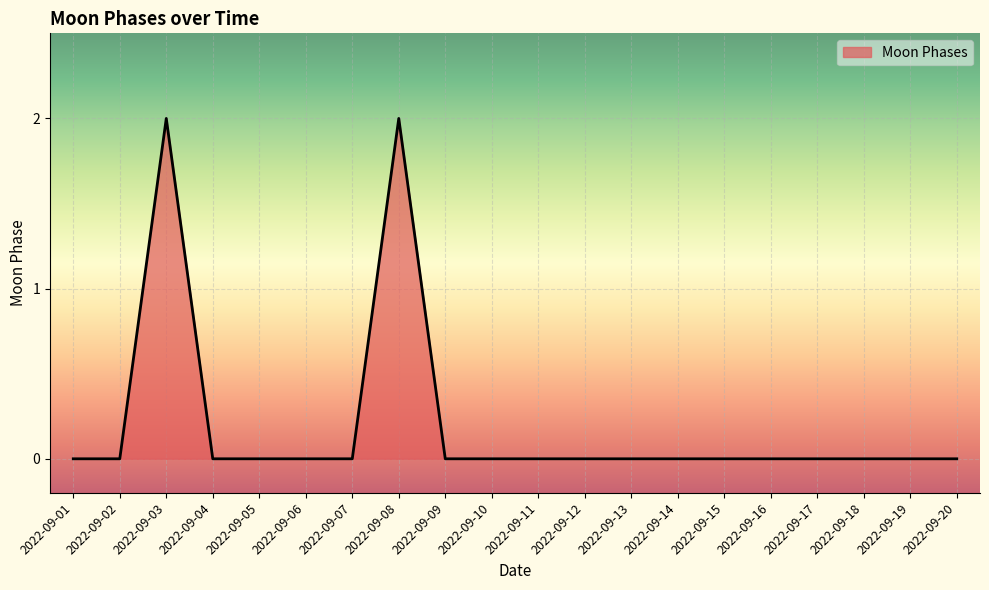

Reading left to right, what are all the values shown in this chart?

2022-09-01=0	2022-09-02=0	2022-09-03=2	2022-09-04=0	2022-09-05=0	2022-09-06=0	2022-09-07=0	2022-09-08=2	2022-09-09=0	2022-09-10=0	2022-09-11=0	2022-09-12=0	2022-09-13=0	2022-09-14=0	2022-09-15=0	2022-09-16=0	2022-09-17=0	2022-09-18=0	2022-09-19=0	2022-09-20=0